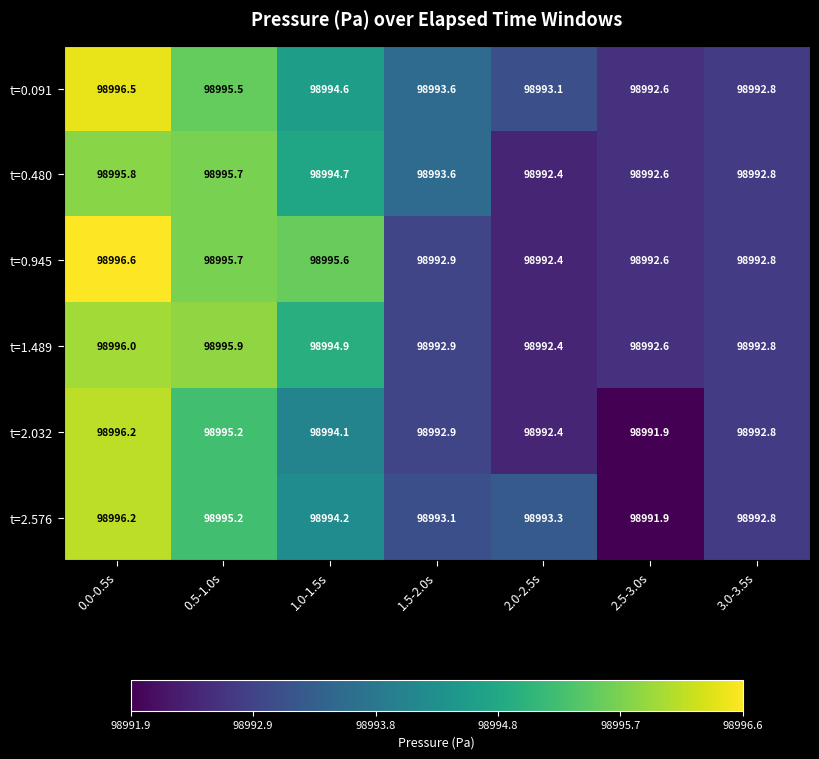

At which category is the sum across all series the highest?

0.0-0.5s